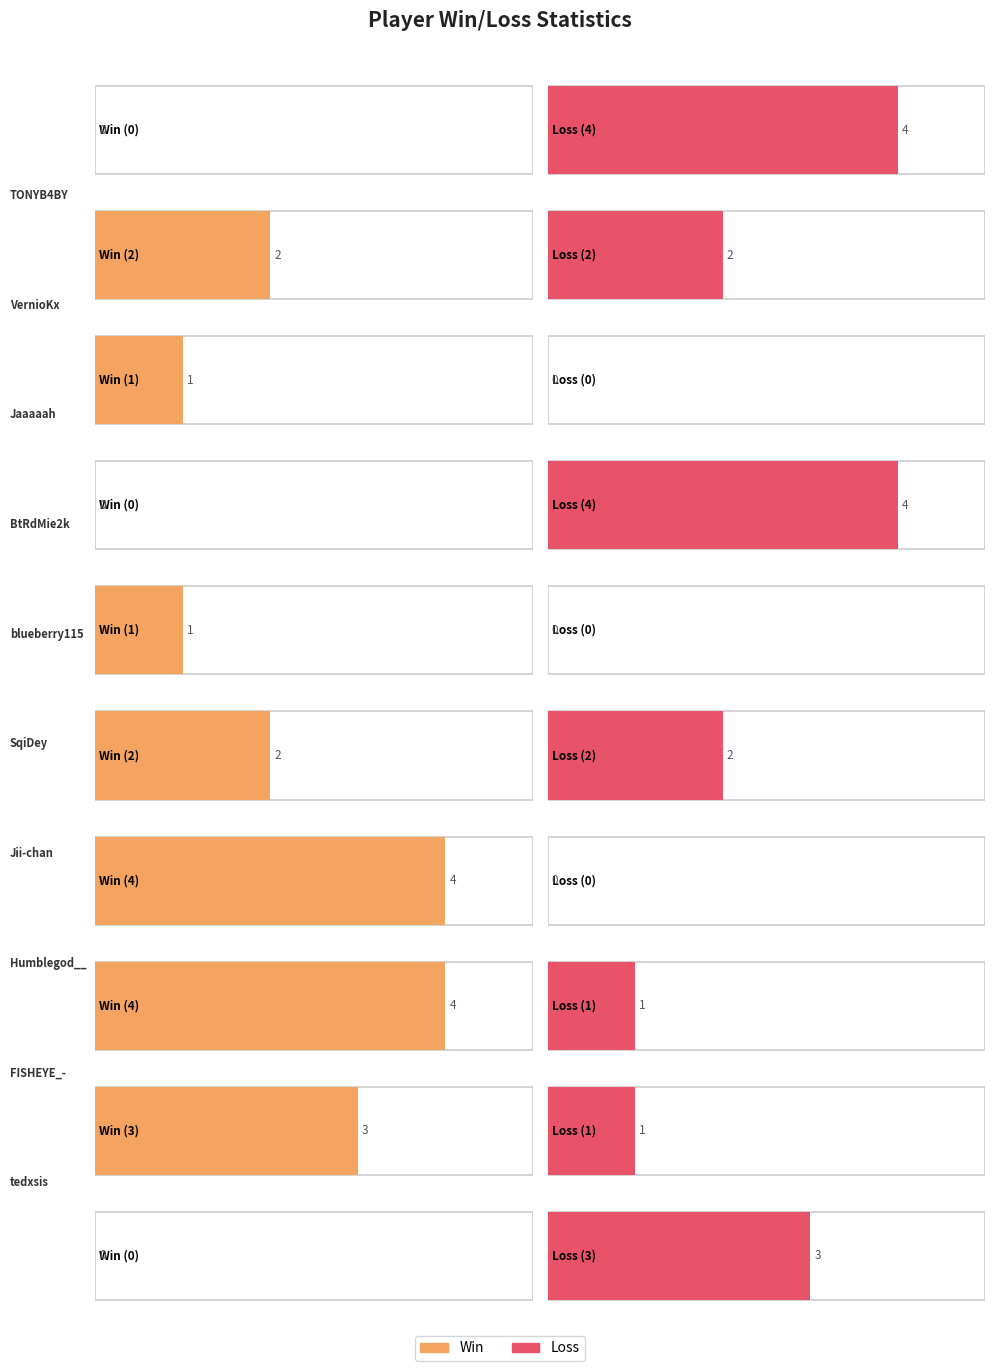

What is the difference between the maximum and second lowest values in the Win series?

4